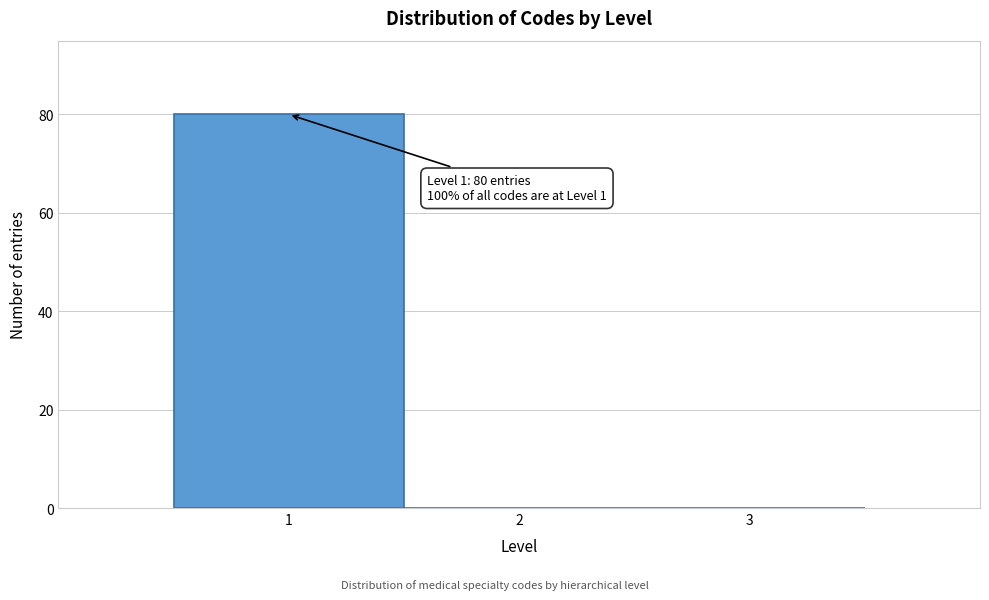

Which range on the x-axis has the tallest bar?

0.5 to 1.5